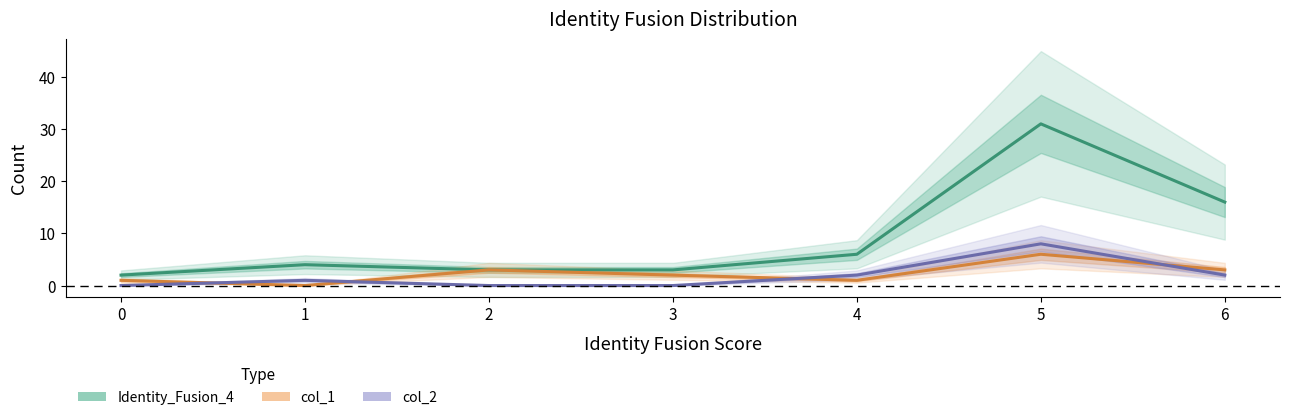

True or false: col_1 and Identity_Fusion_4 cross at least once.

False